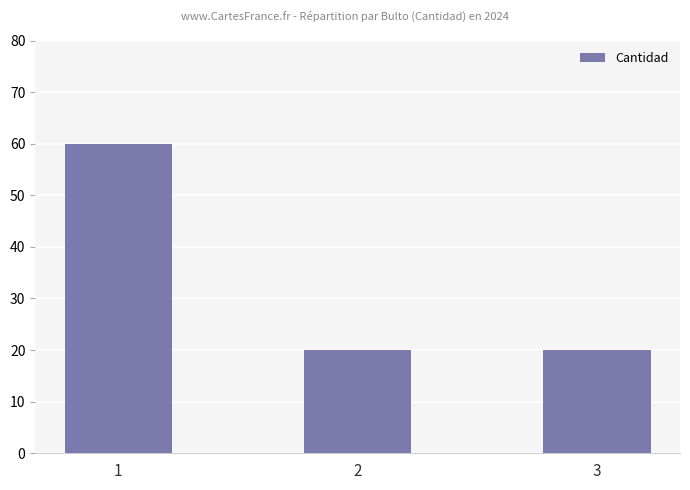

What is the average value?

33